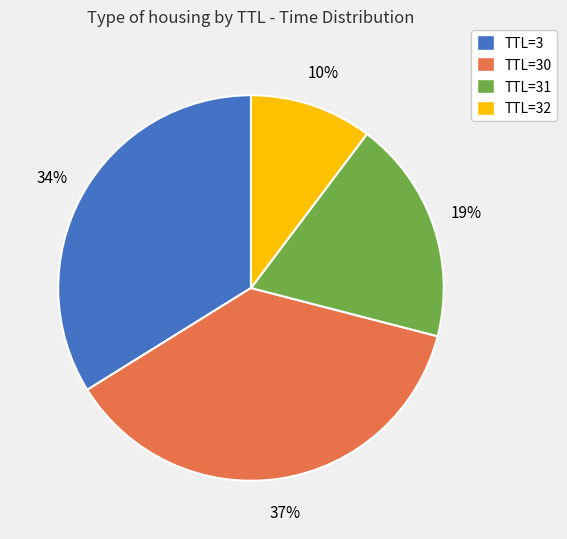

Do TTL=31 and TTL=30 together represent more than half of the pie?

Yes